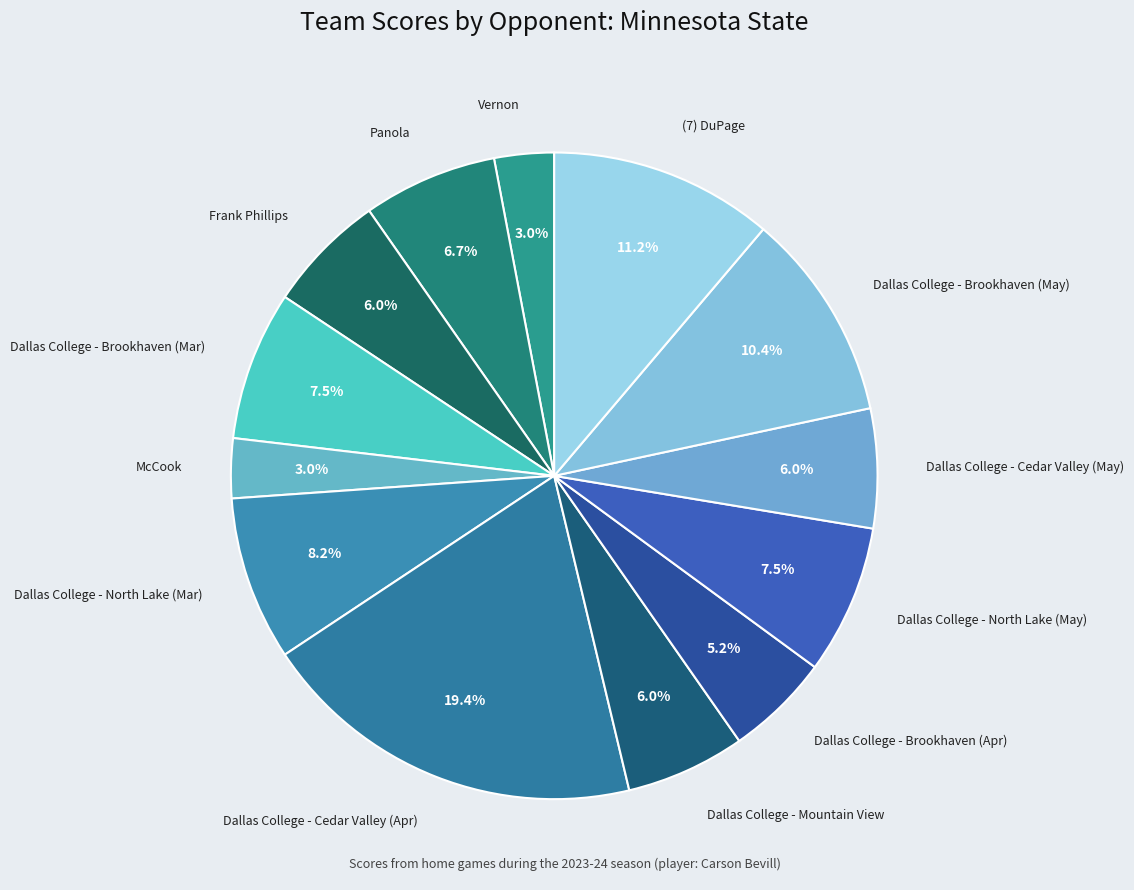

Which category has the smallest portion of the pie?

Vernon